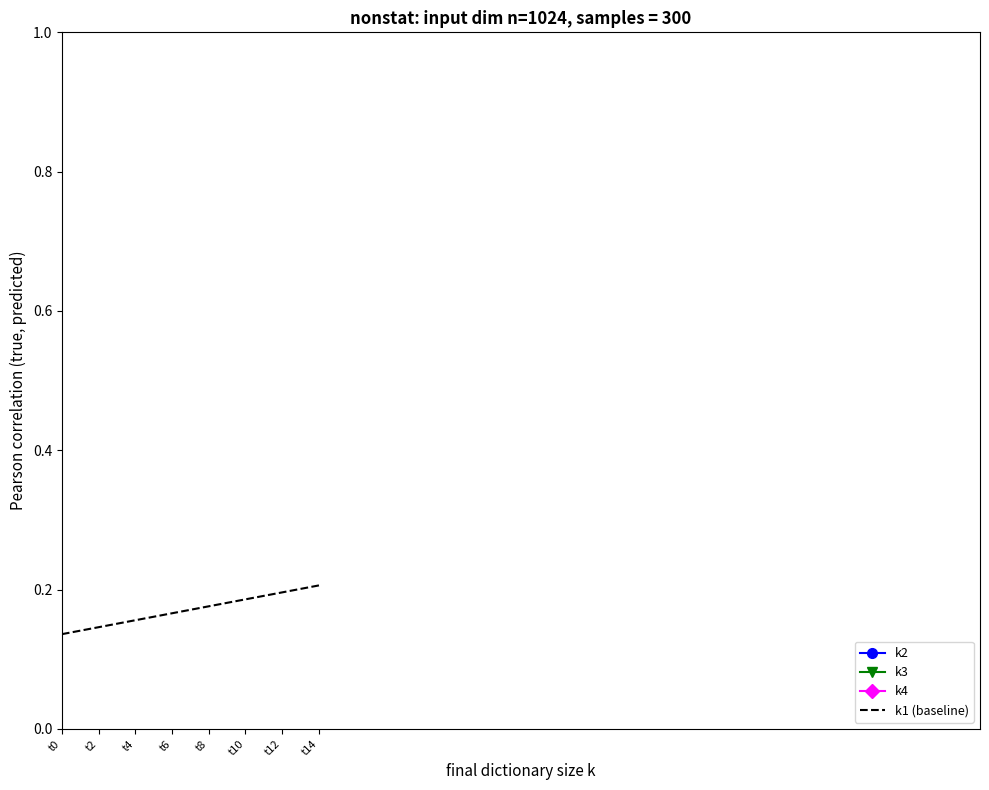

The k1 (baseline) series shows 0.2 at t14. True or false?

True